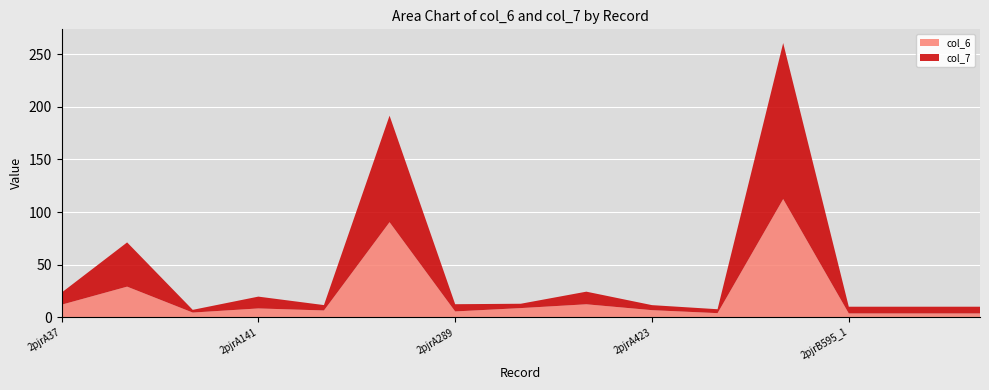

Reading right to left, extract all data points from this chart.

col_6: 3.7	3.7	3.7	112.4	4.0	6.9	12.4	8.8	5.6	90.4	6.6	8.5	4.6	29.2	12.0
col_7: 6.4	6.4	6.4	148.2	3.7	4.8	12.0	4.1	6.9	101.2	5.1	11.2	2.6	42.0	11.4
col_2: 0.0	0.0	0.0	0.0	0.0	0.0	0.0	0.0	0.0	0.0	0.0	0.0	0.0	0.0	0.0
col_3: 0.0	0.0	0.0	0.0	0.0	0.0	0.0	0.0	0.0	0.0	0.0	0.0	0.0	0.0	0.0
col_4: 0.0	0.0	0.0	0.0	0.0	0.0	0.0	0.0	0.0	0.0	0.0	0.0	0.0	0.0	0.0
col_5: 0.0	0.0	0.0	0.0	0.0	0.0	0.0	0.0	0.0	0.0	0.0	0.0	0.0	0.0	0.0